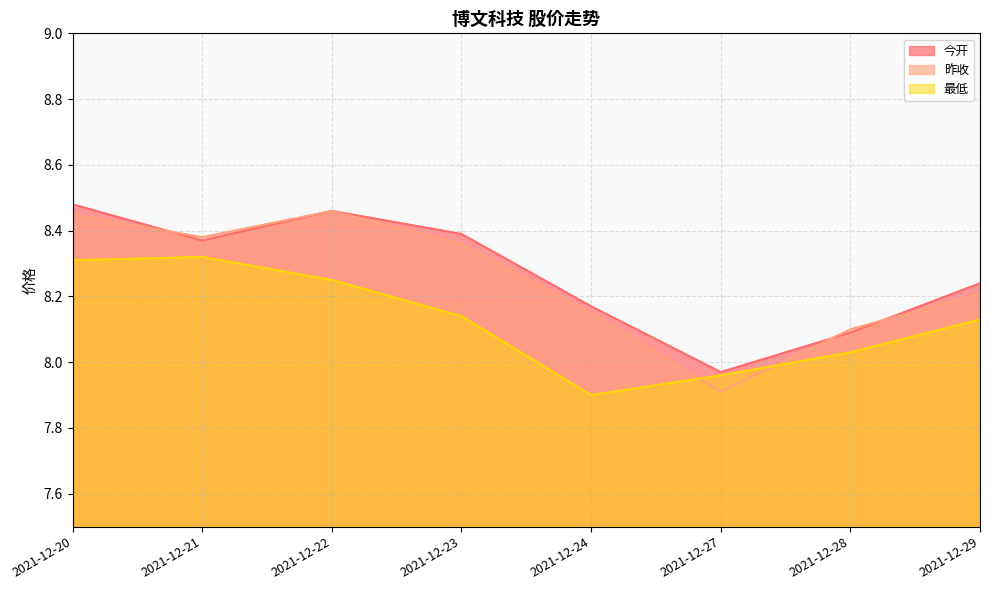

List the series in order of their peak value, lowest first.

最低, 昨收, 今开